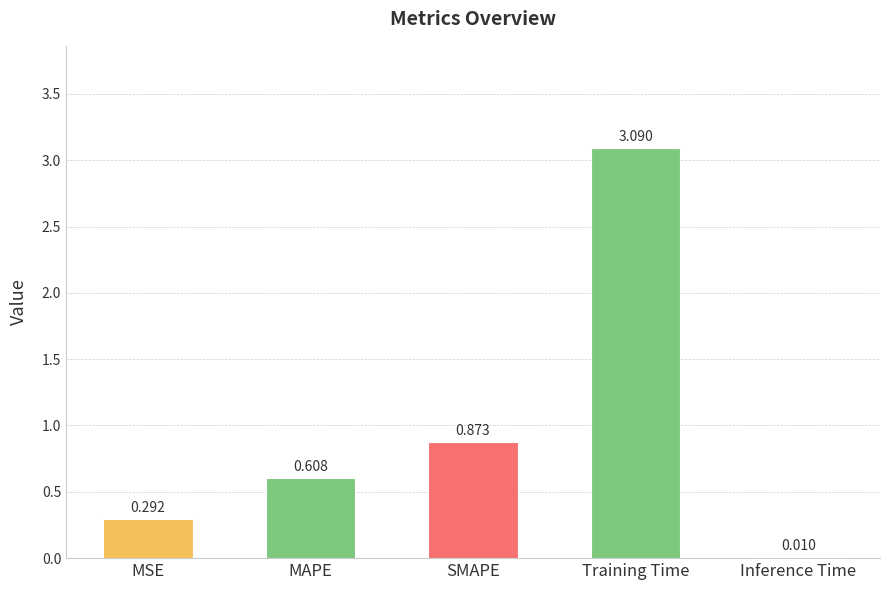

What is the change in value from SMAPE to Training Time?

+2.2